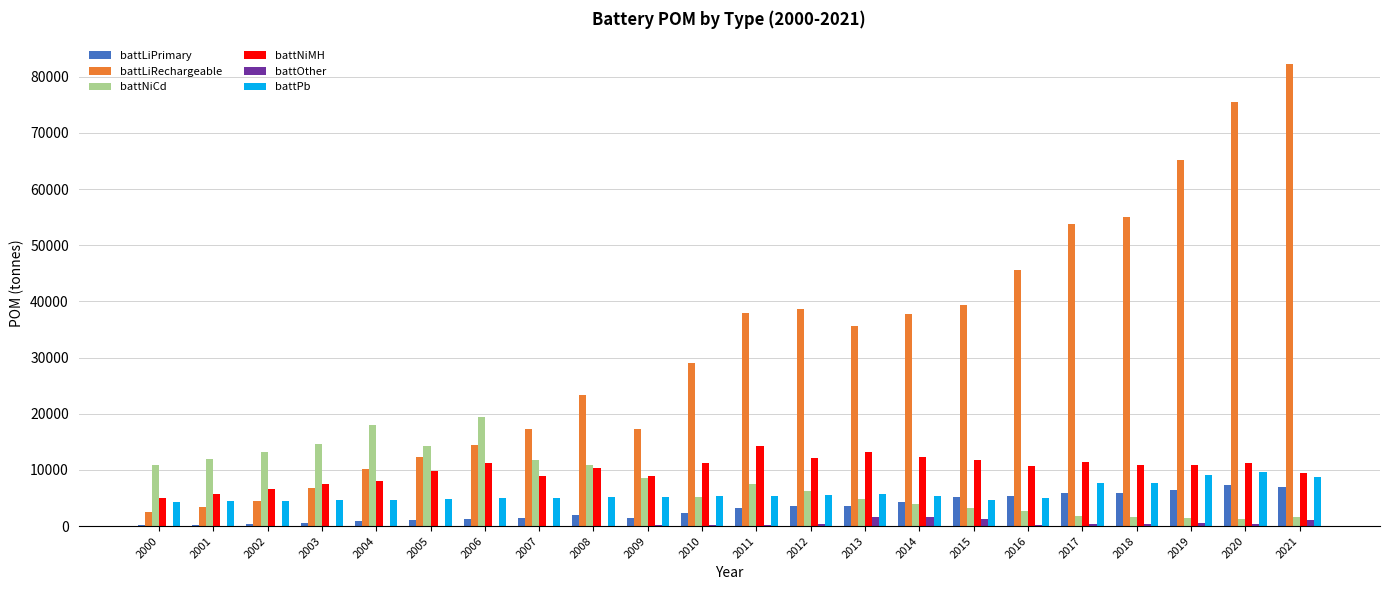

What is the highest value of the battLiPrimary series?

7306.0